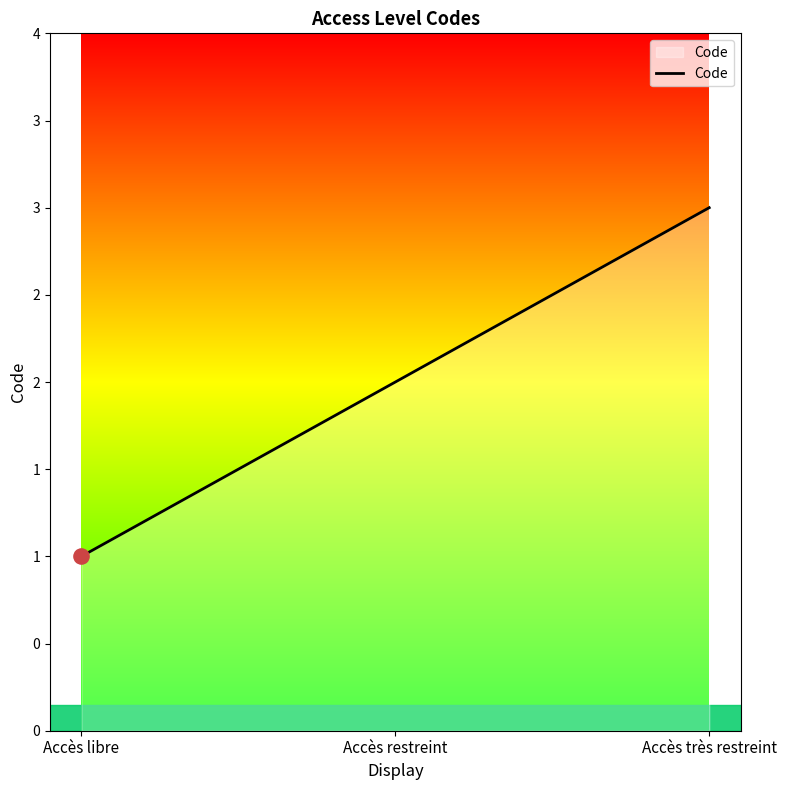

What is the ratio of the value at Accès libre to the value at Accès restreint?

0.5